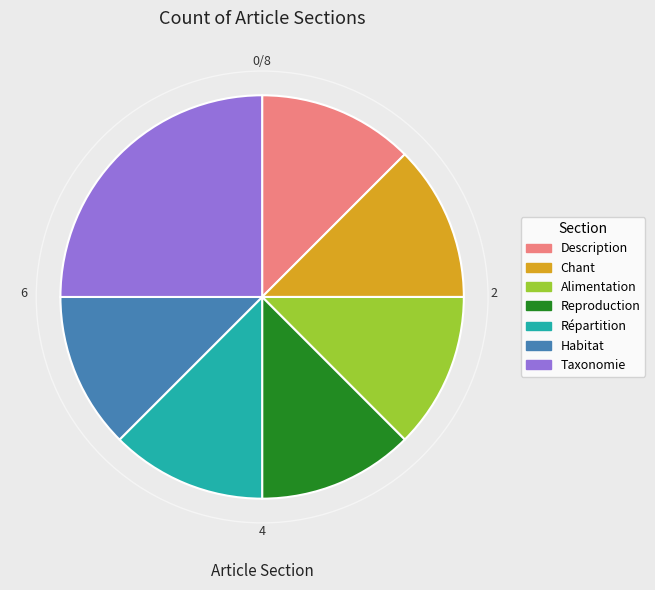

Is it true that Habitat is 20% of the pie?

False